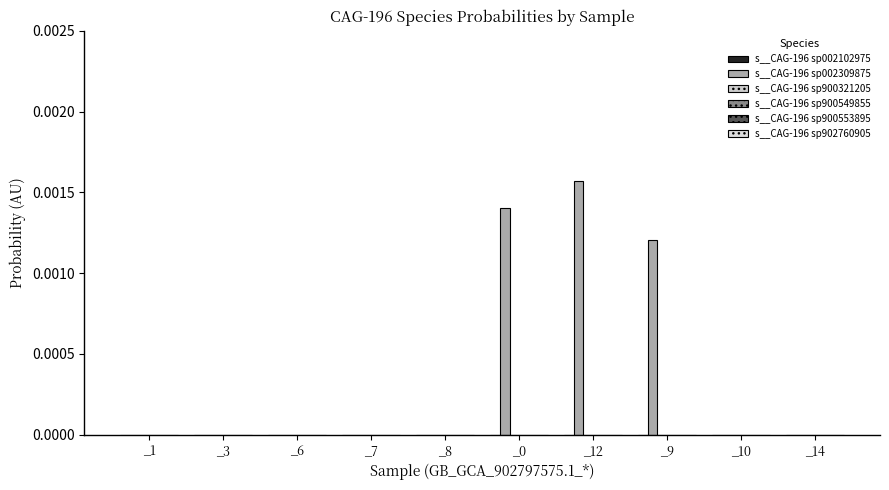

Rank the series at _9 from highest to lowest value.

s__CAG-196 sp002309875, s__CAG-196 sp002102975, s__CAG-196 sp900321205, s__CAG-196 sp900549855, s__CAG-196 sp900553895, s__CAG-196 sp902760905